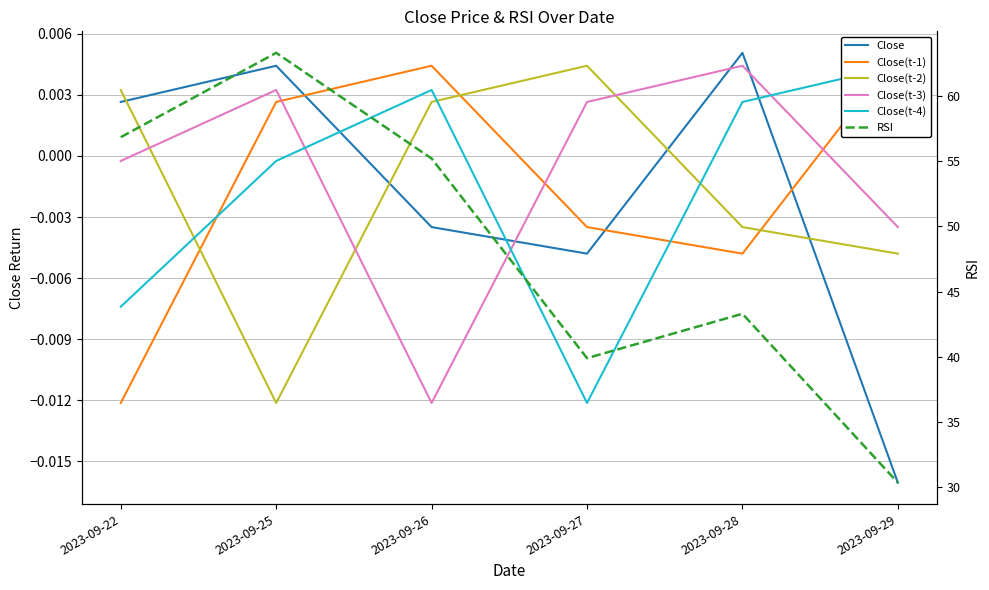

At which label is RSI closest to 46?

2023-09-28